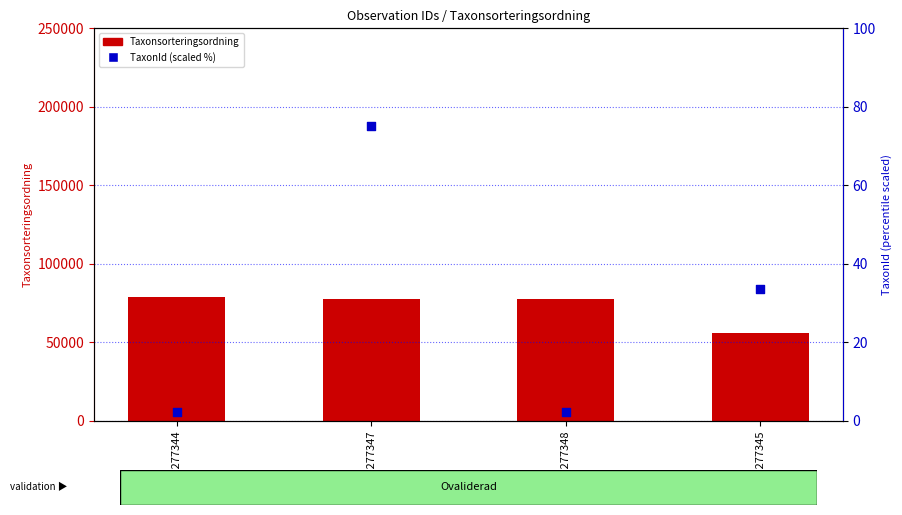

At which category is the sum across all series the highest?

96277344